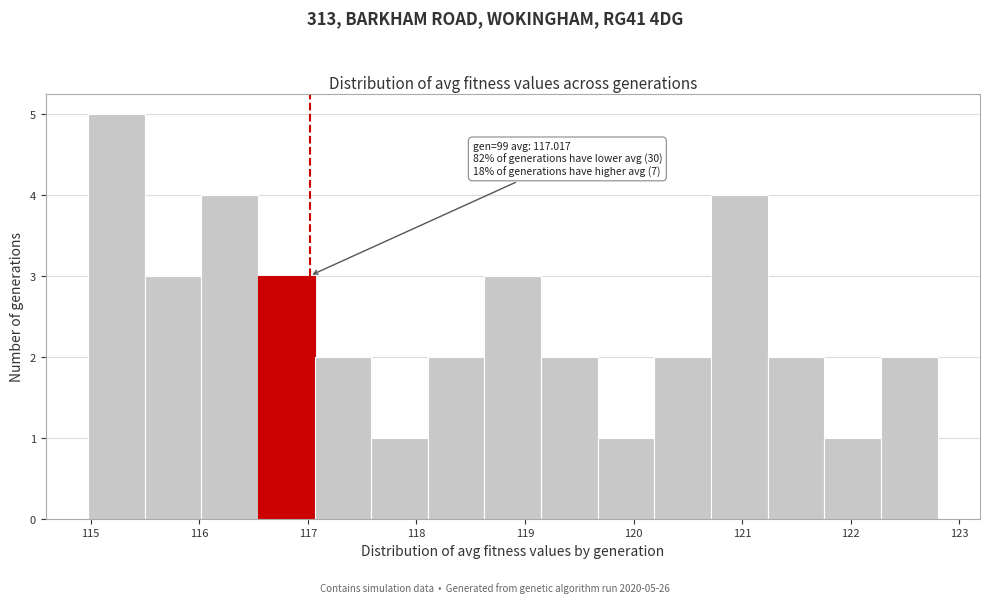

Over which range of the x-axis is the bar tallest?

115.0 to 115.5